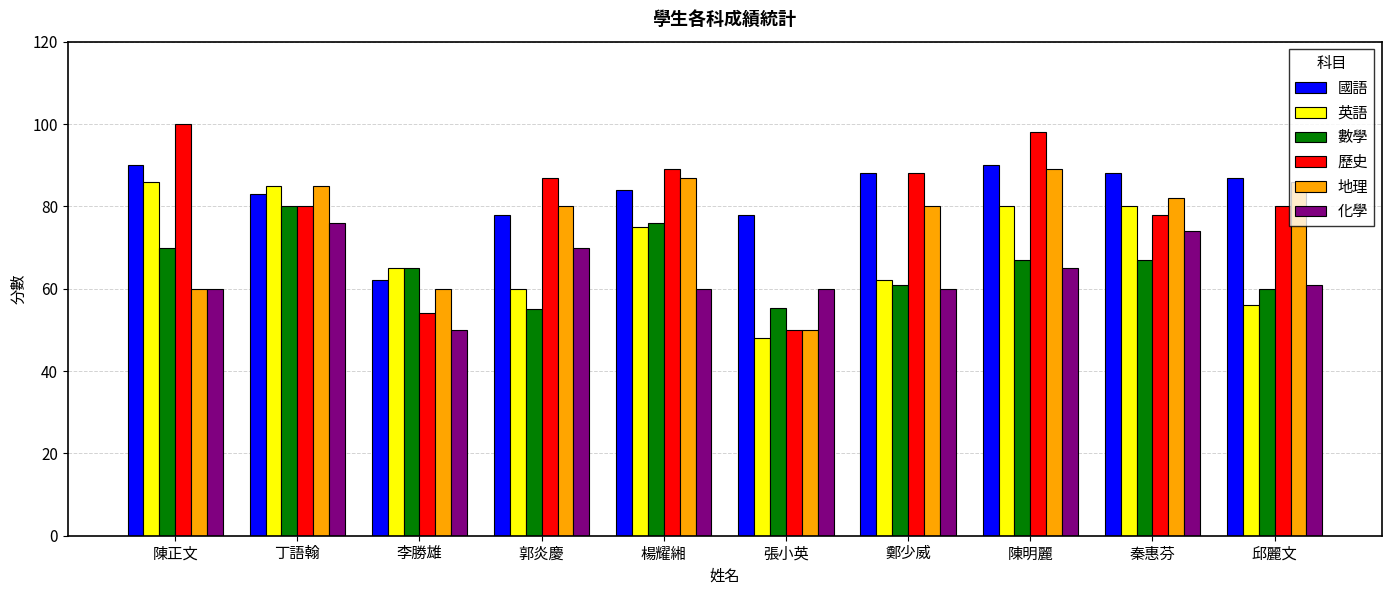

Where is 英語 nearest to the value 67?

李勝雄